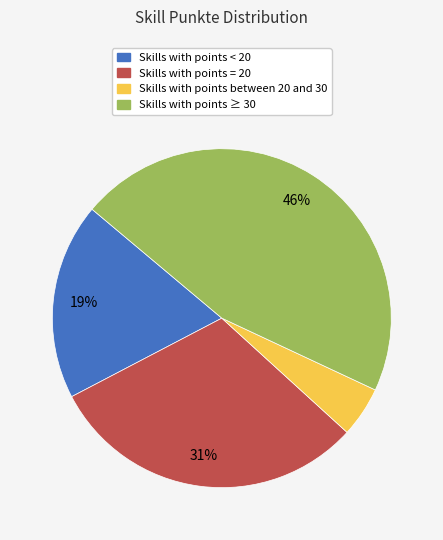

Is there any slice that represents more than half of the pie?

No